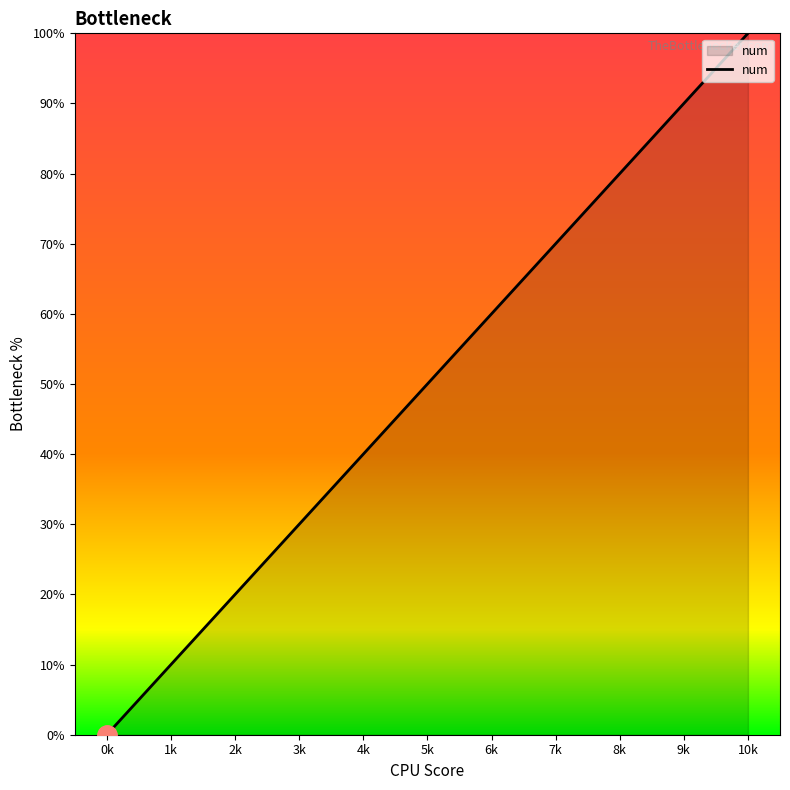

Between 2k and 8k, which is larger?

8k